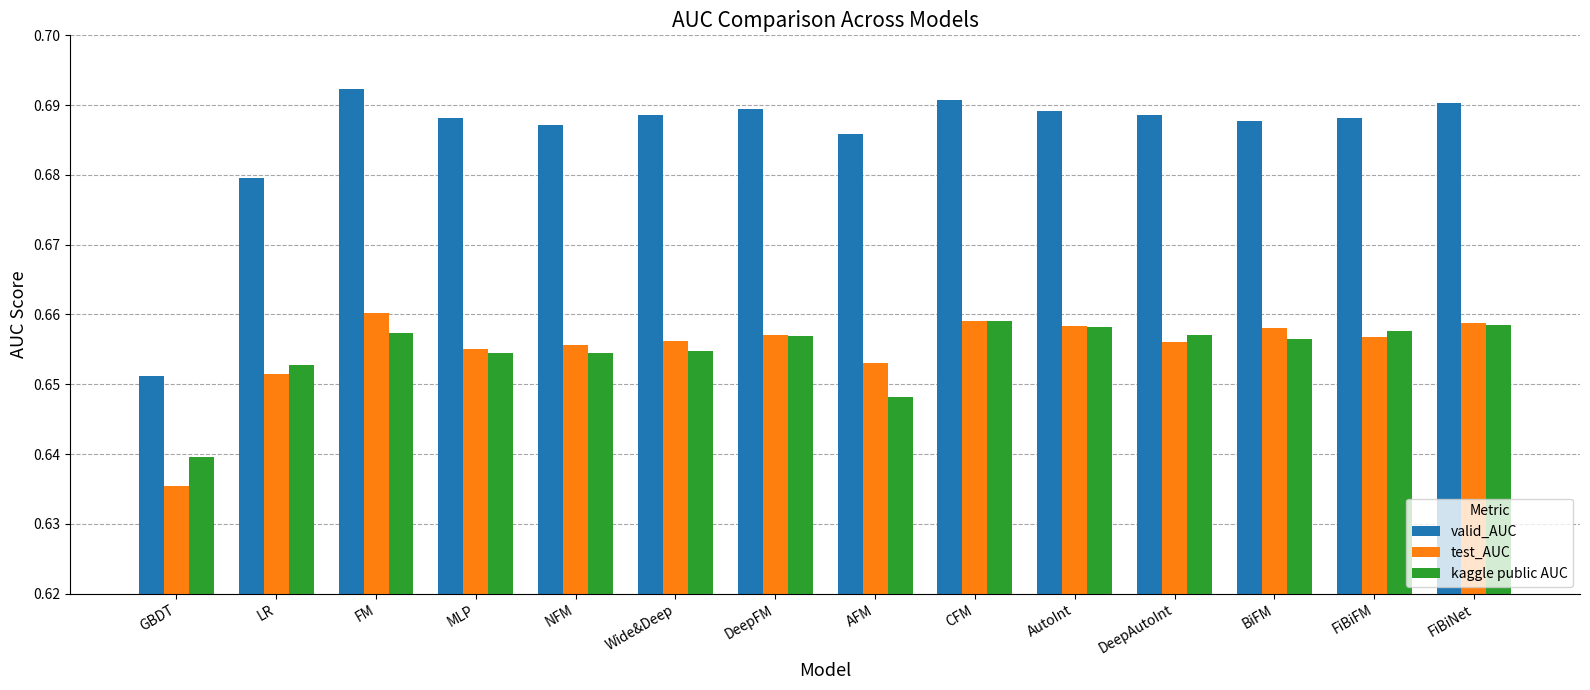

At how many categories does at least one series exceed 0?

14